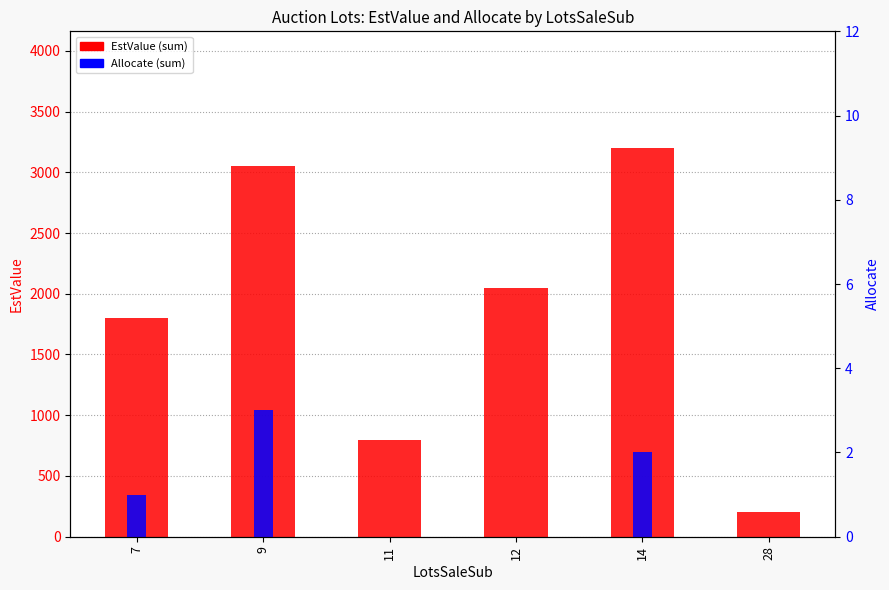

Reading right to left, list all the values displayed in this chart.

EstValue (sum): 200	3200	2050	800	3050	1800
Allocate (sum): 0	2	0	0	3	1